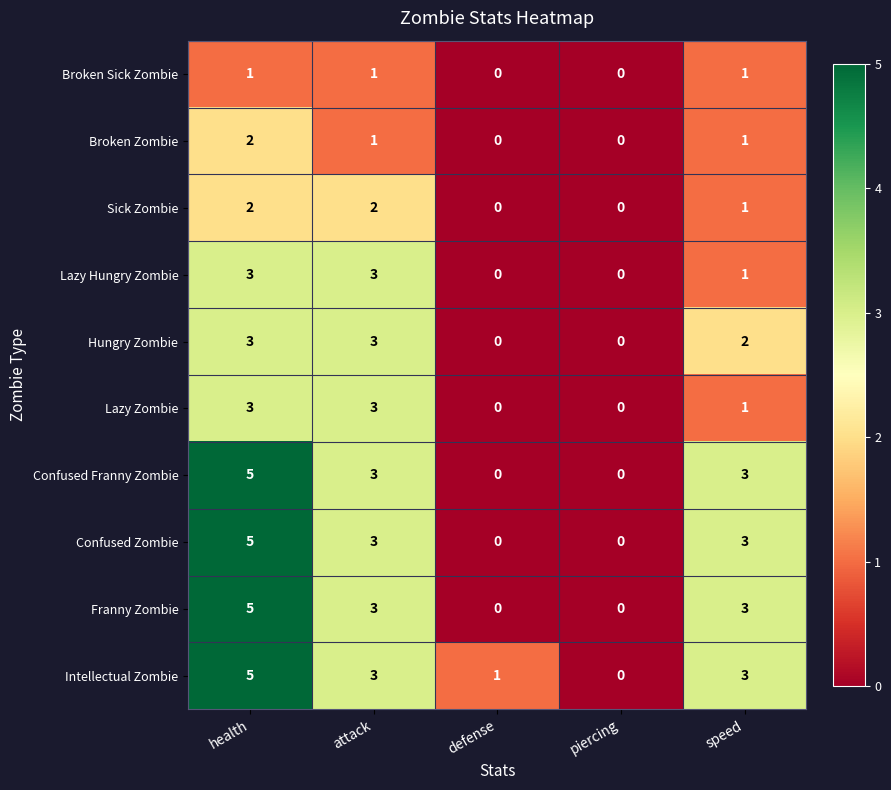

The Lazy Hungry Zombie series shows 2 at defense. True or false?

False